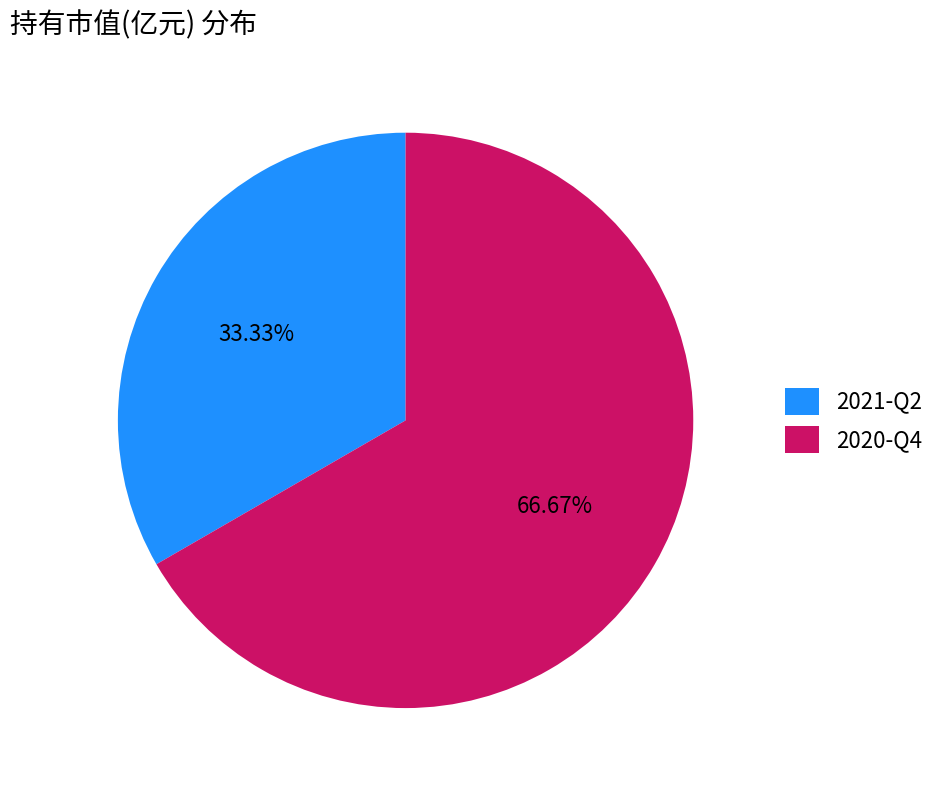

Which slice is the largest?

2020-Q4